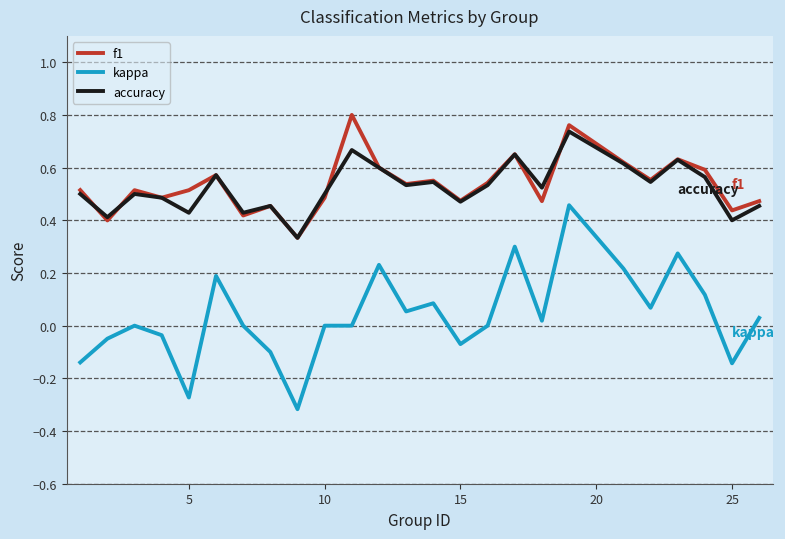

True or false: accuracy and kappa intersect in this chart.

False